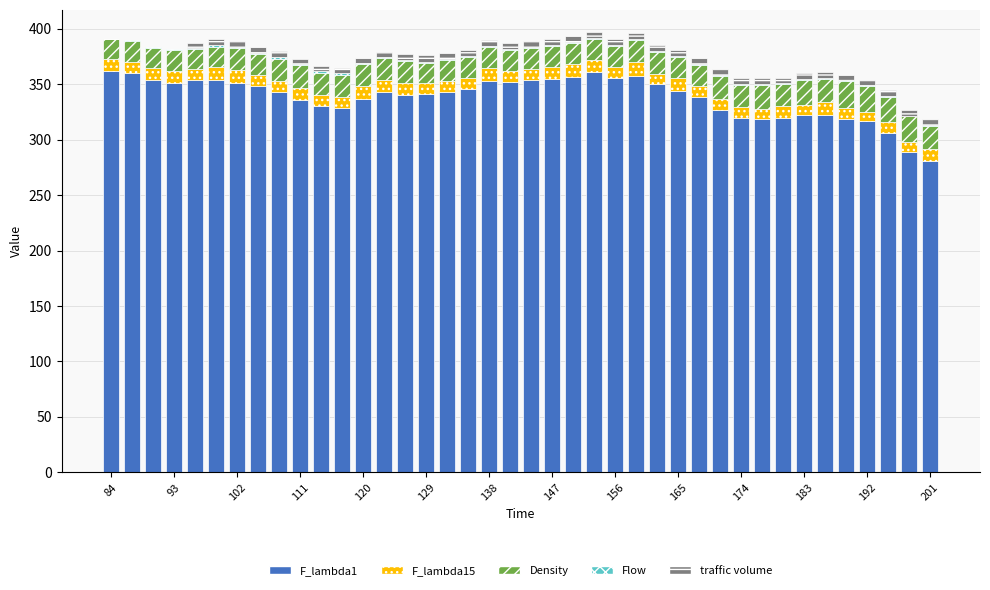

How many series are shown in this chart?

5